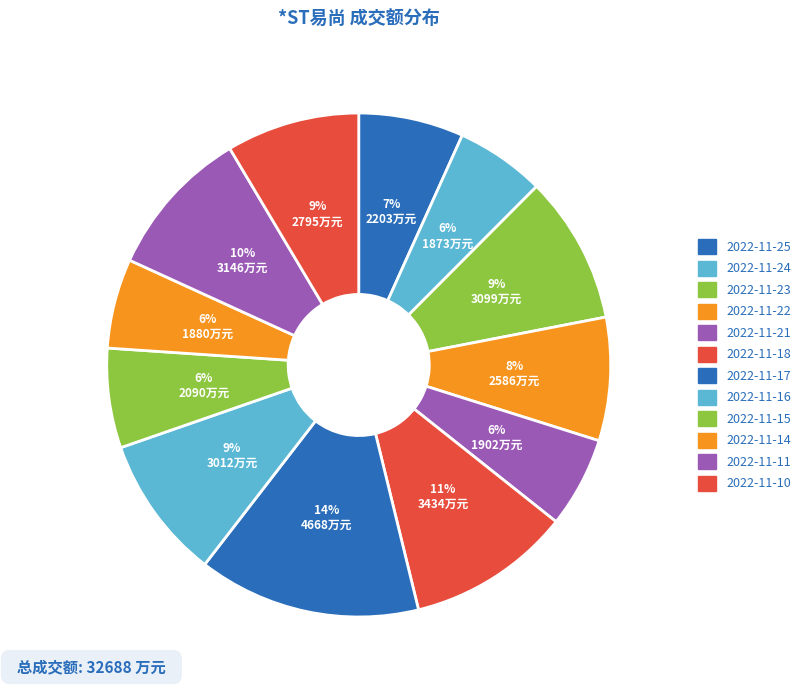

True or false: 2022-11-21 accounts for 6% of the total.

True